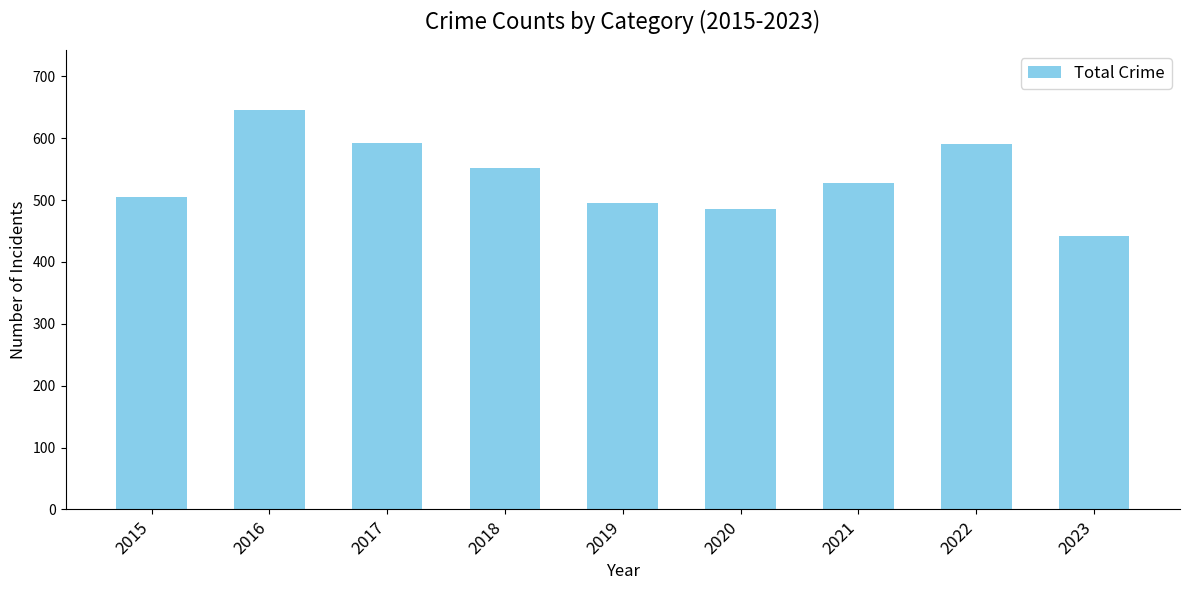

At which label does the data first exceed 527?

2016